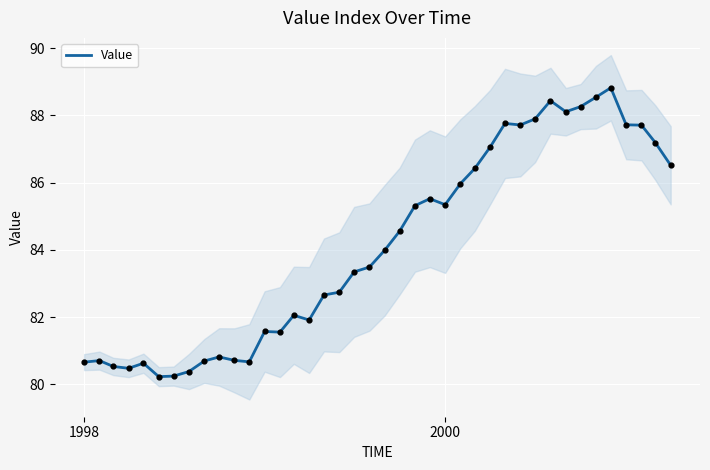

What is the minimum value for Value?

80.2